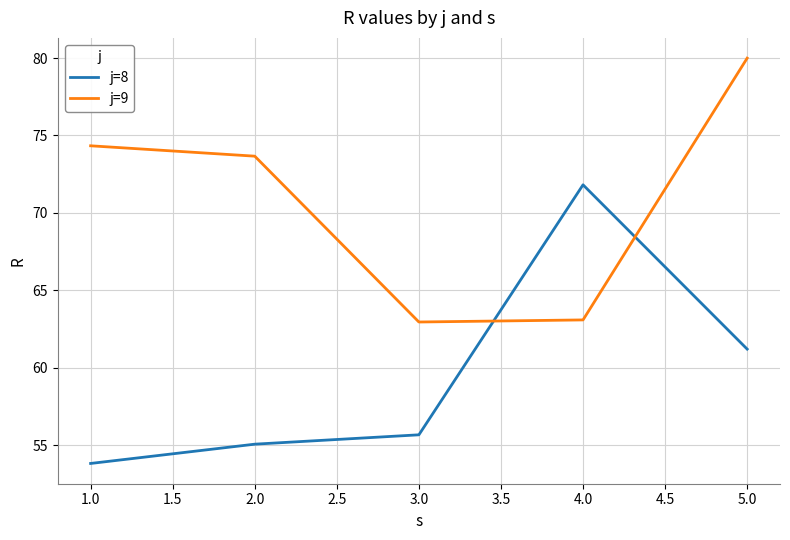

What position from the left is 1.0?

1